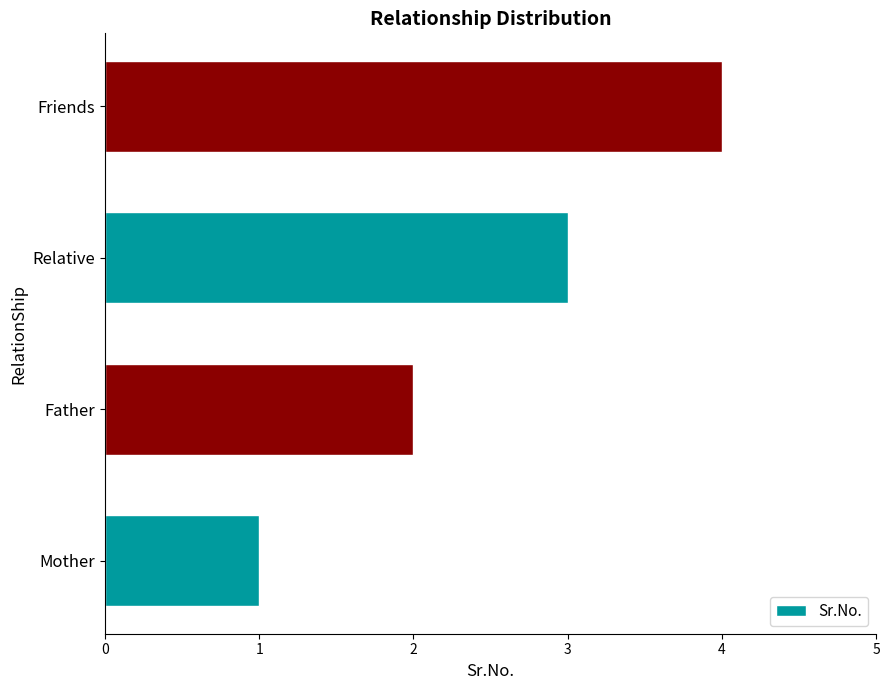

How many series are shown in this chart?

1